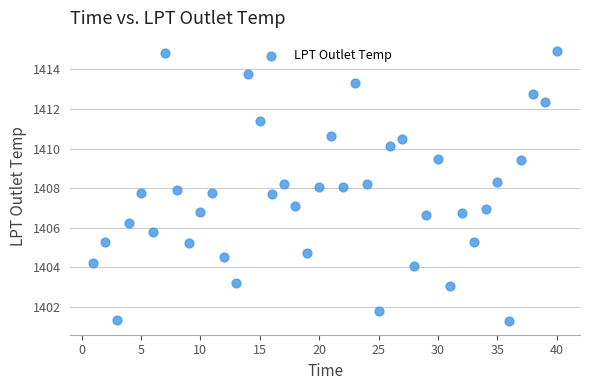

What is the range of X values (max minus min)?

39.0